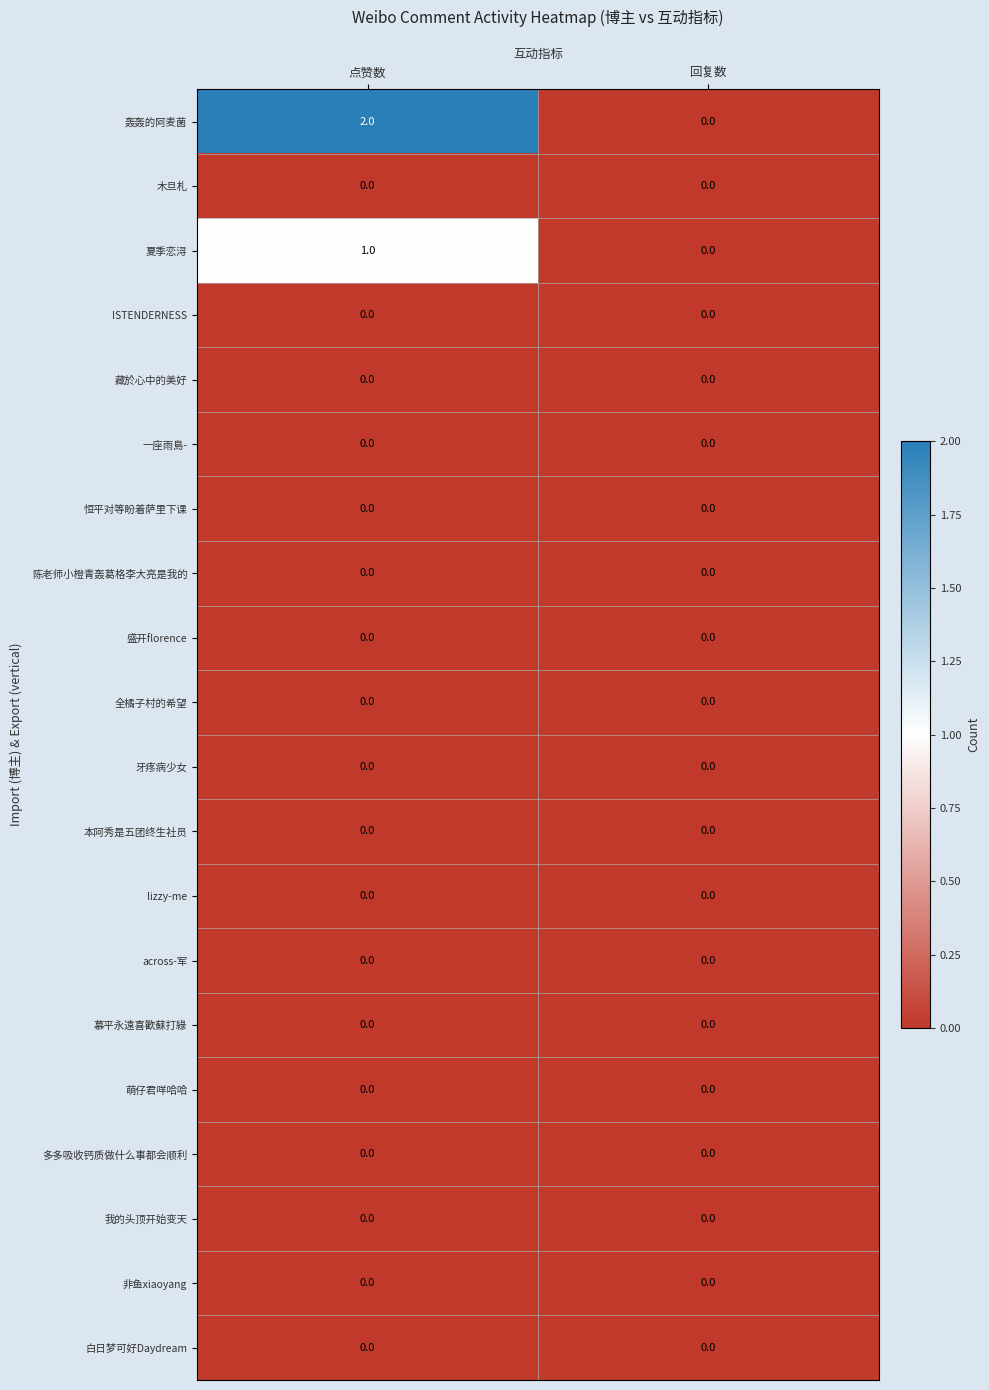

What is the greatest value displayed?

2